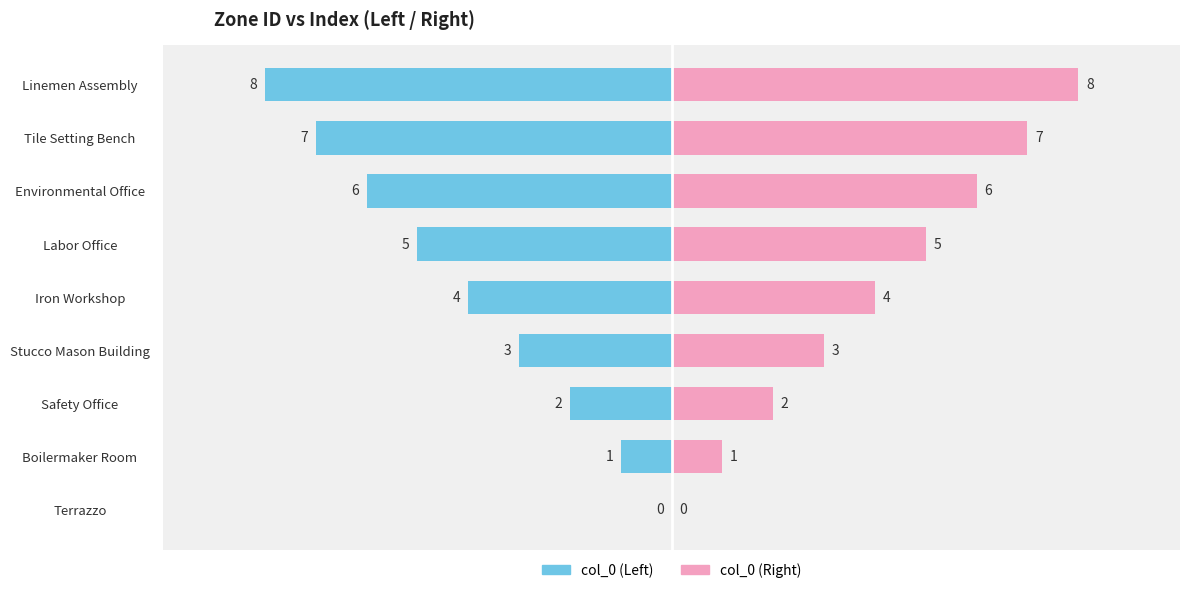

What is the difference between the col_0 (Right) values at Environmental Office and Iron Workshop?

2